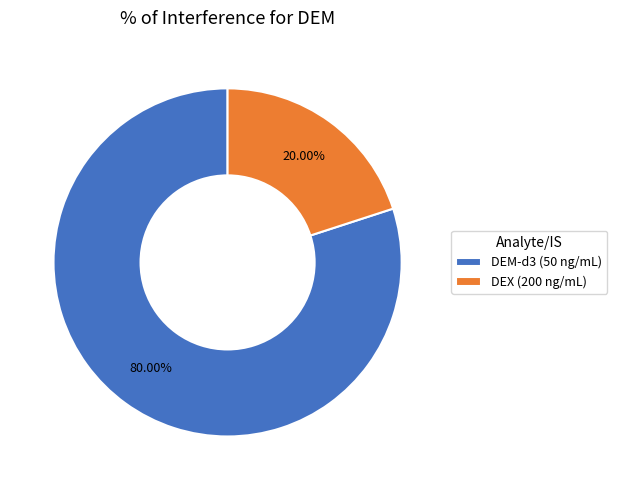

Is DEM-d3 (50 ng/mL) the majority of the pie?

Yes